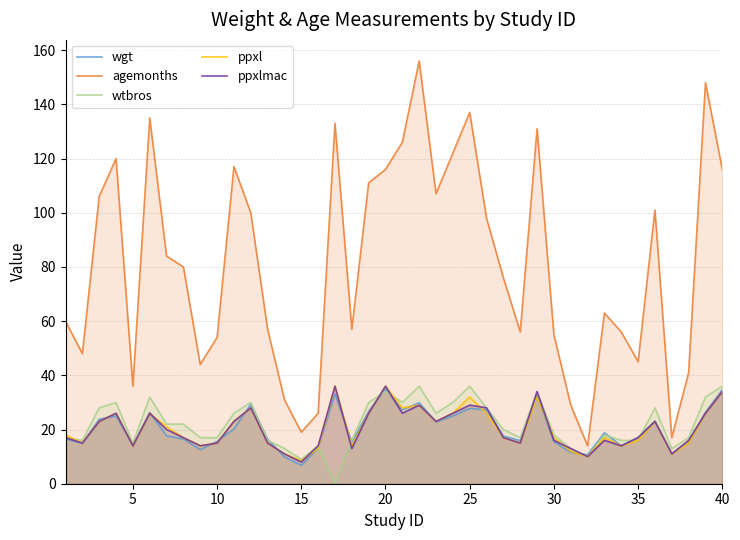

How many lines are shown in the chart?

5